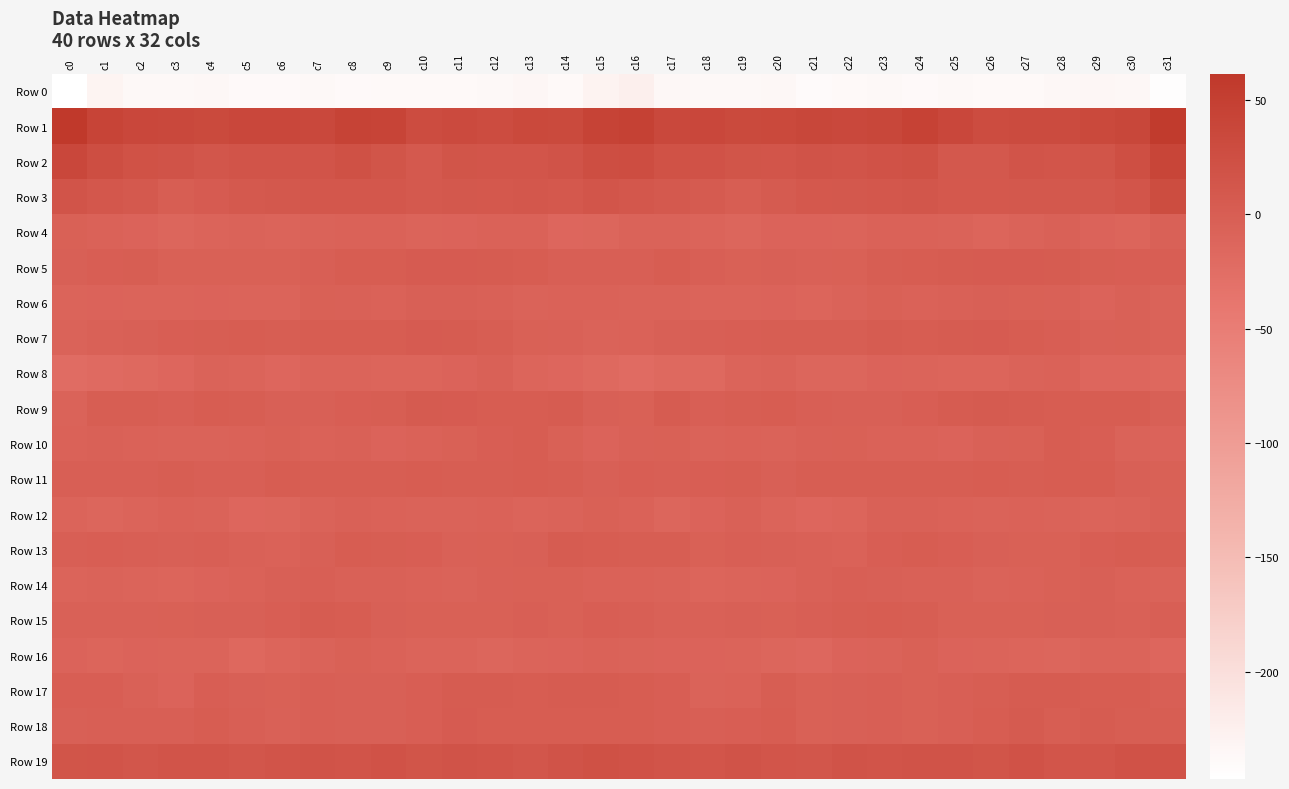

Which has a higher value, c13 or c15?

c15